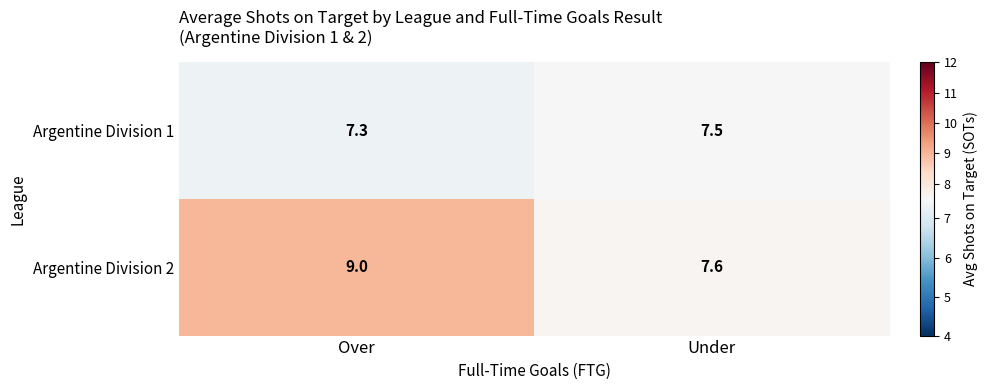

True or false: Argentine Division 1 has a value of 7.5 at Under.

True